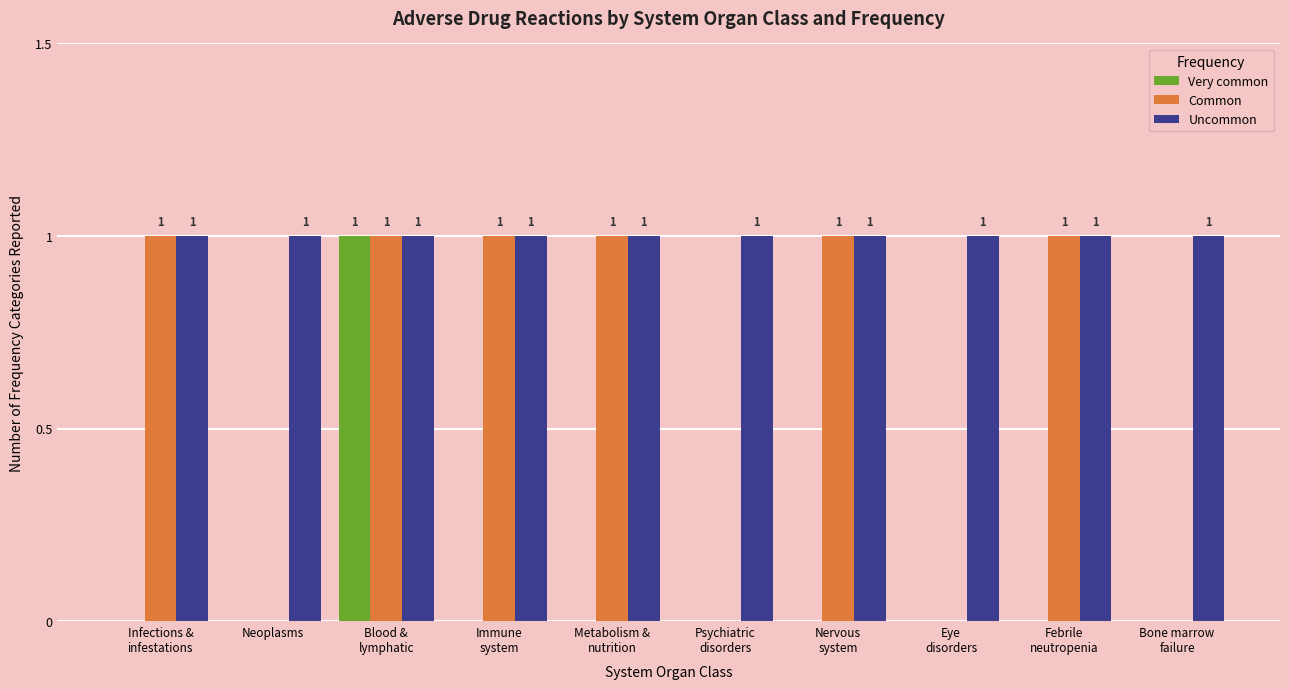

What is the approximate value of Uncommon at Metabolism &
nutrition?

1